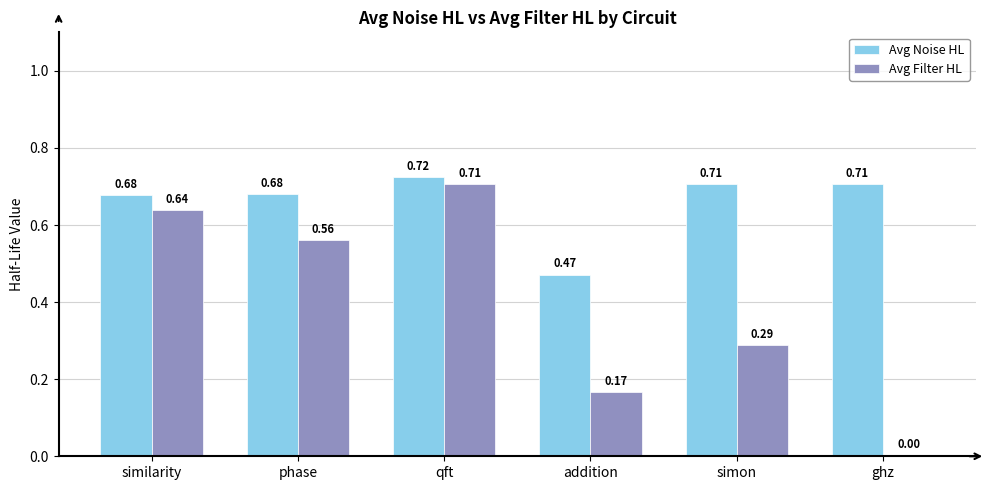

Is it true that Avg Filter HL equals 0.1 at phase?

False